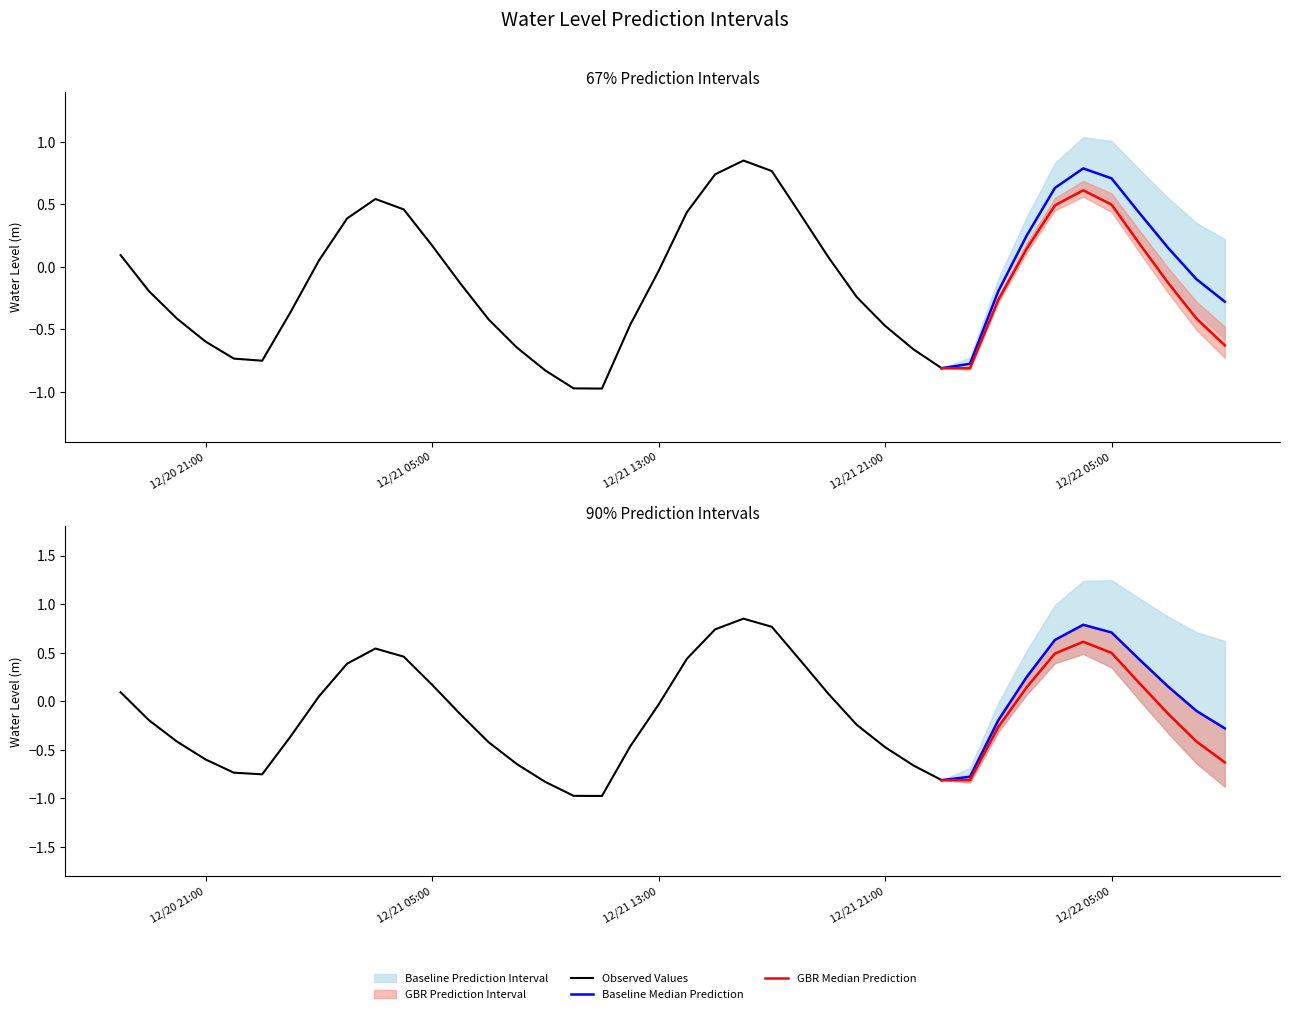

What is the difference between the maximum and minimum values?

1.8